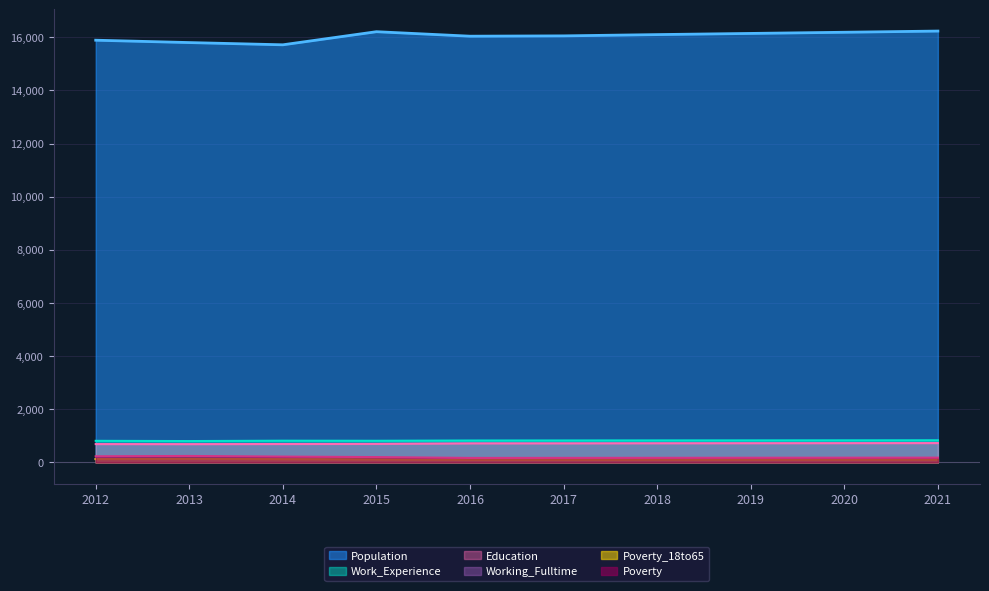

What is the highest value of the Population series?

16236